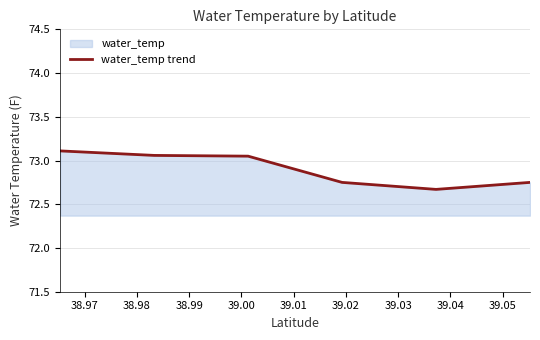

What is the change in value from 38.98 to 39.01?

-0.3